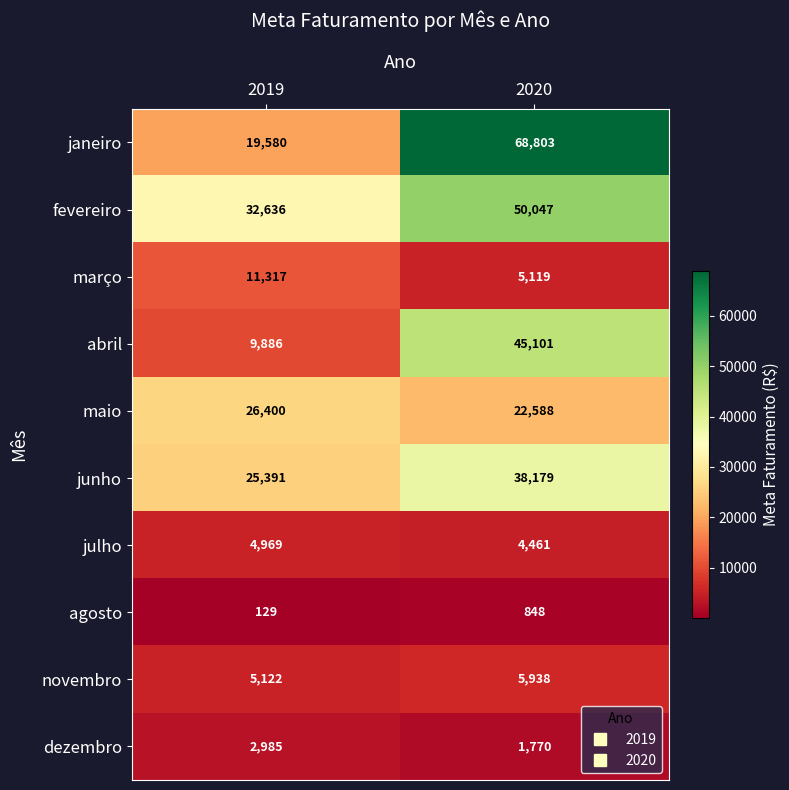

Rank the series by their maximum value, from highest to lowest.

janeiro, fevereiro, abril, junho, maio, março, novembro, julho, dezembro, agosto